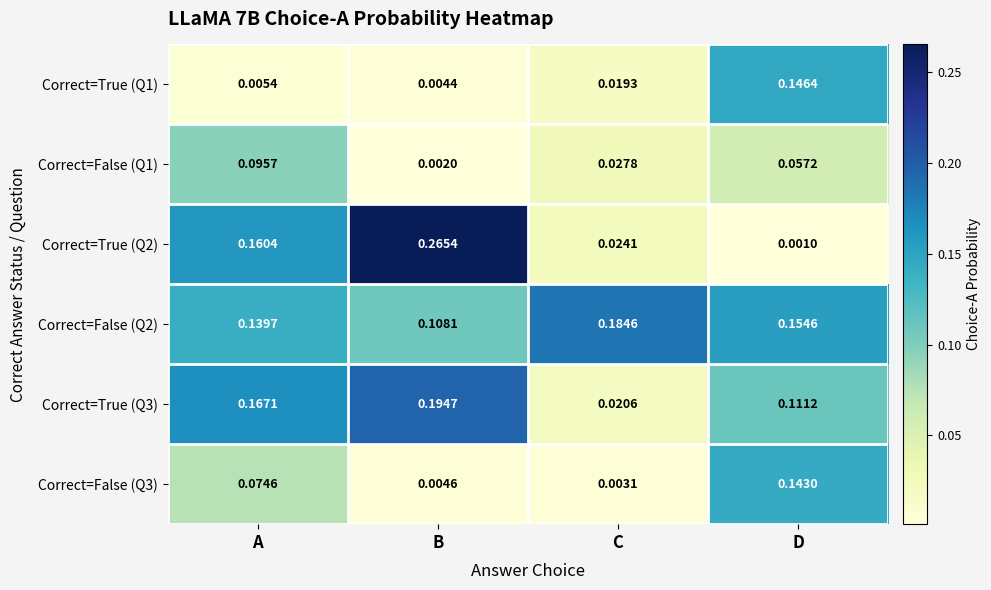

At which category is the sum across all series the highest?

A